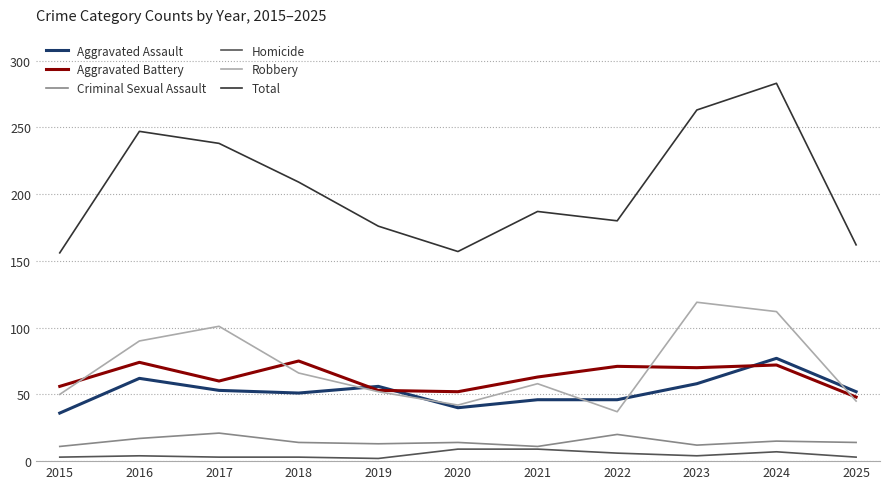

The value of Robbery at 2022 is 37. True or false?

True